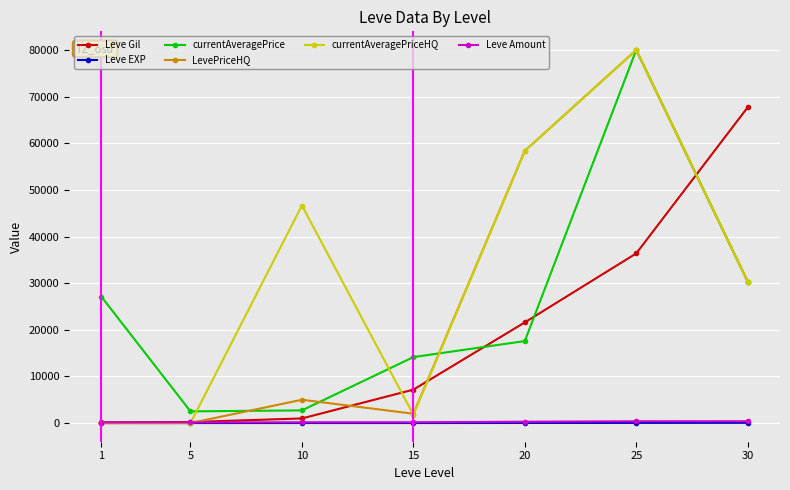

Which series changed the most between 1 and 30?

Leve Gil